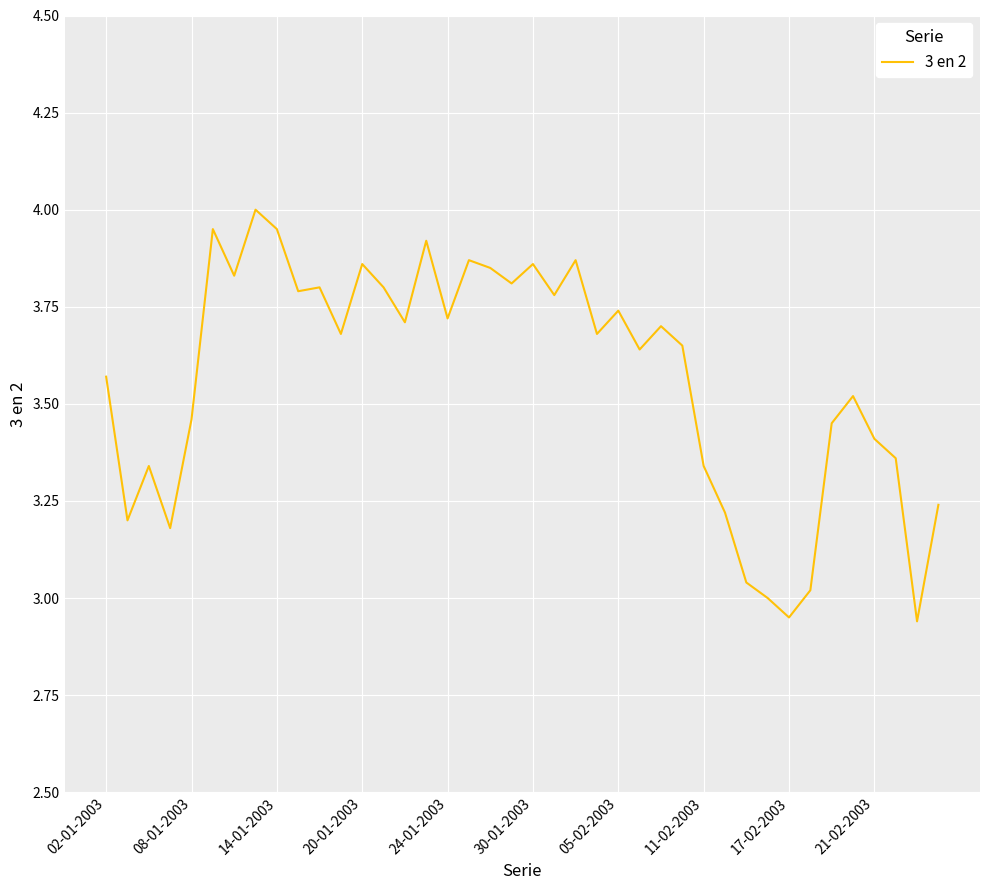

What is the difference between the maximum and minimum values?

1.1